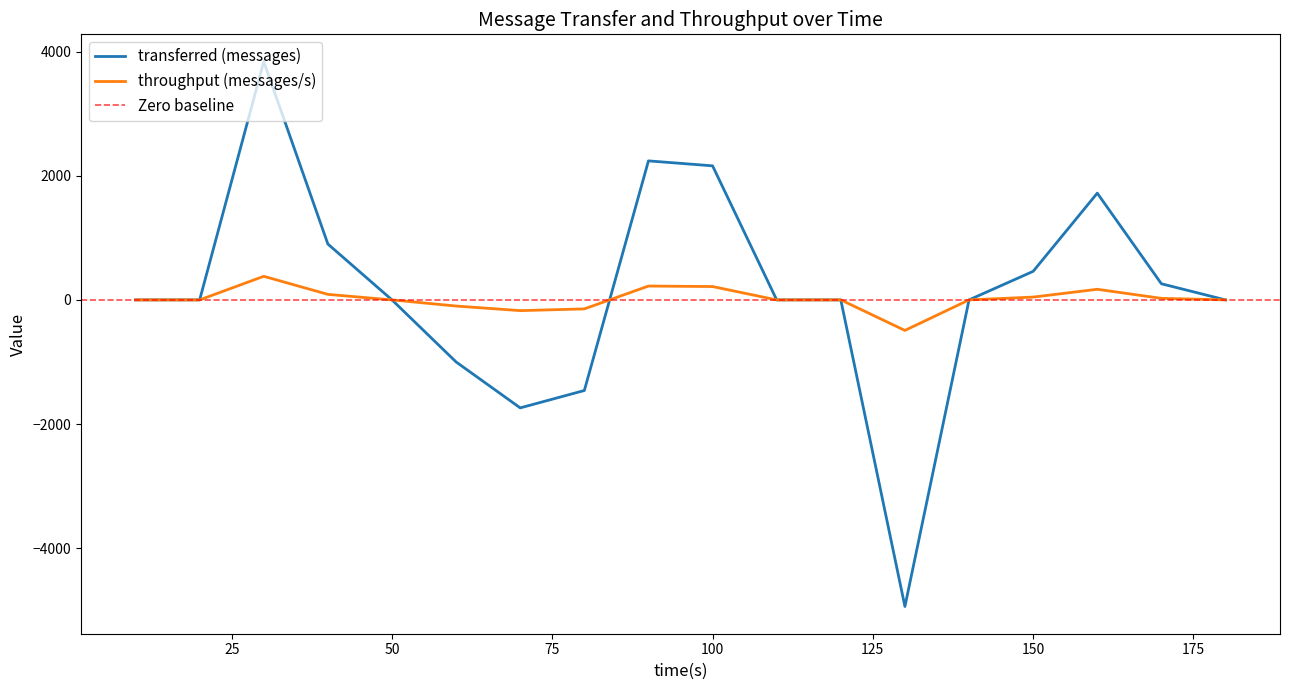

At how many categories does at least one series exceed 714?

5